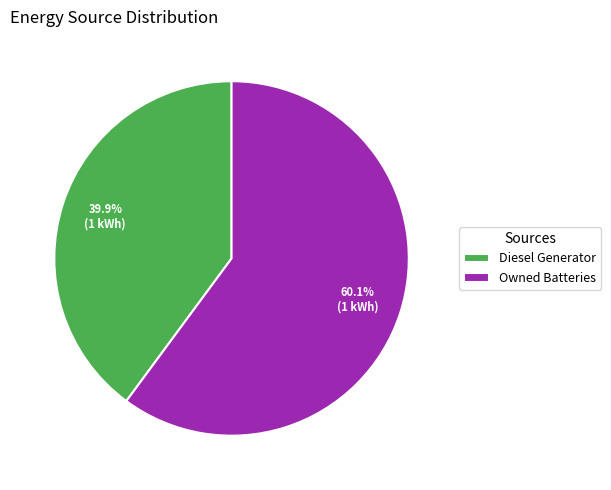

Is the sum of Diesel Generator and Owned Batteries greater than half?

Yes